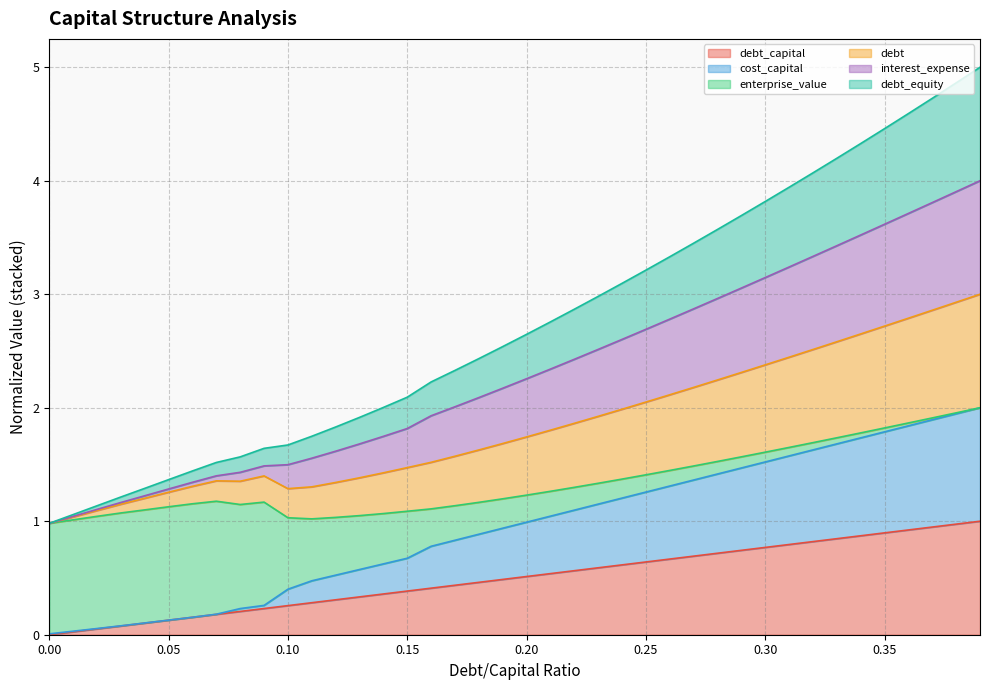

True or false: debt_capital and debt intersect in this chart.

False